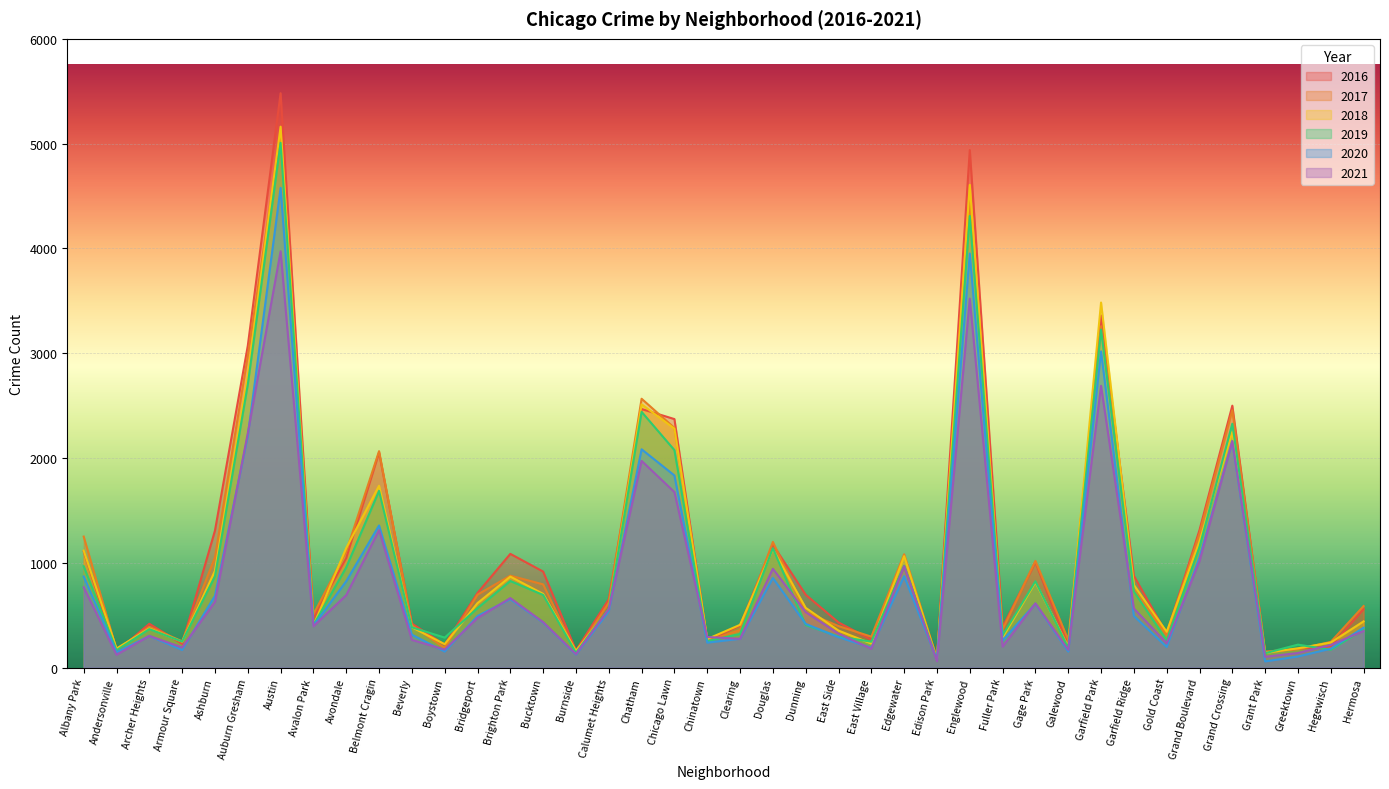

At how many categories does at least one series exceed 117?

39